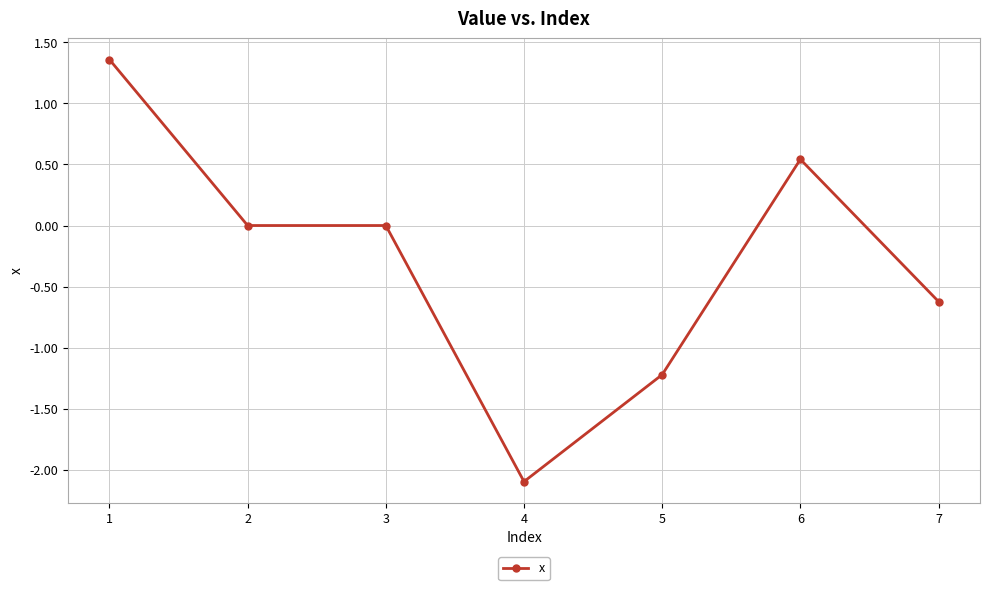

Read the value at 4.

-2.1